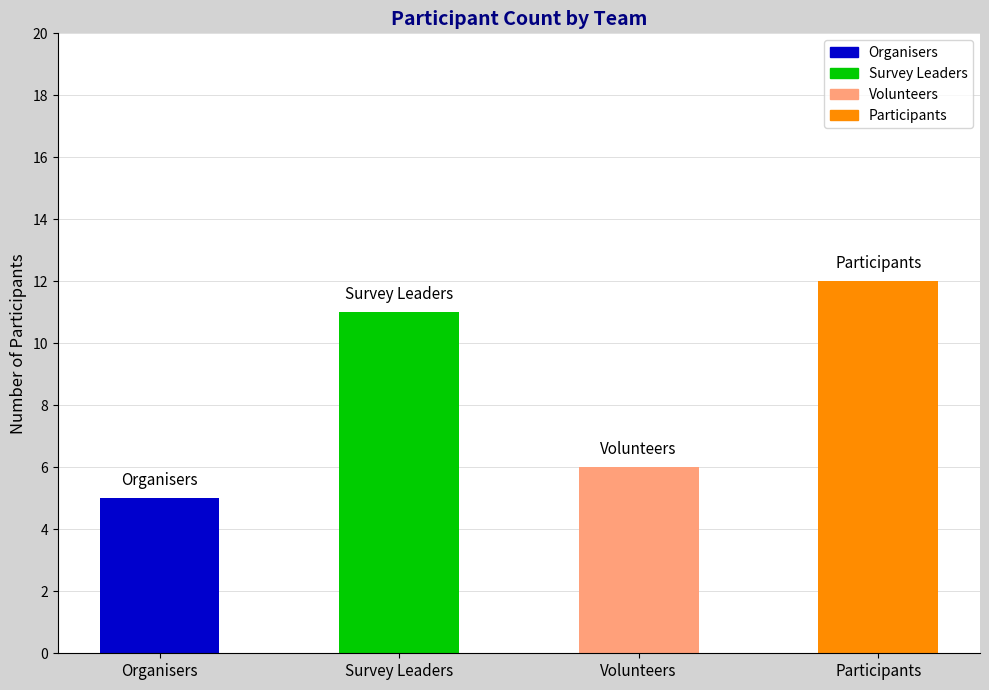

The value at Volunteers is 6. True or false?

True